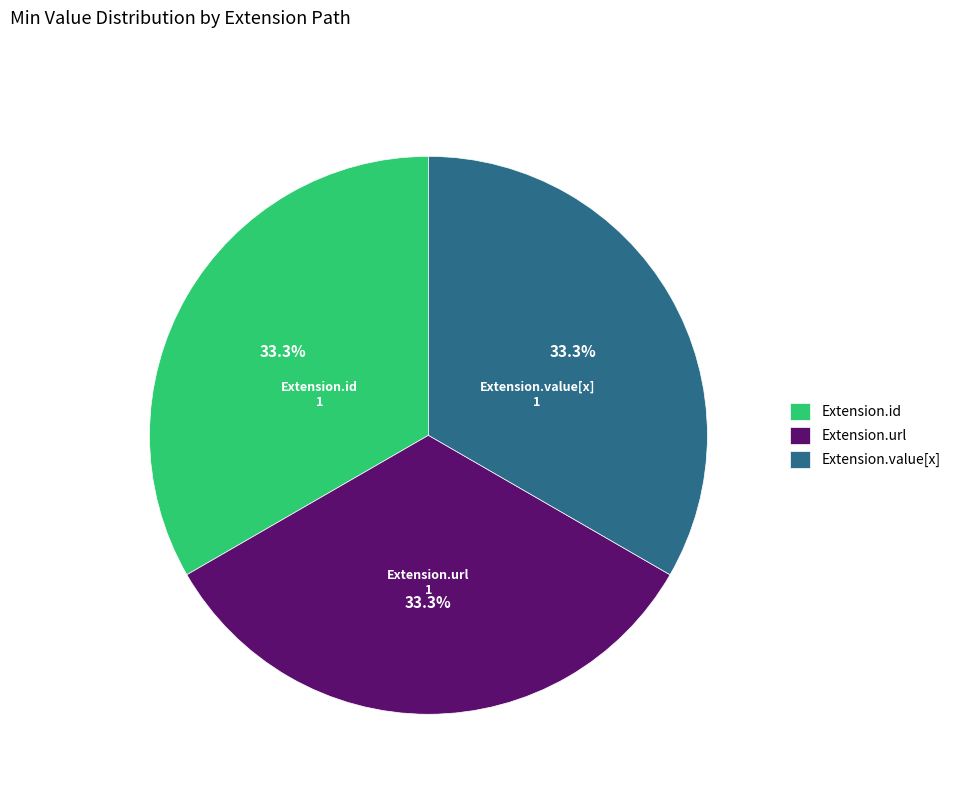

Is it true that Extension.value[x] is 10% of the pie?

False